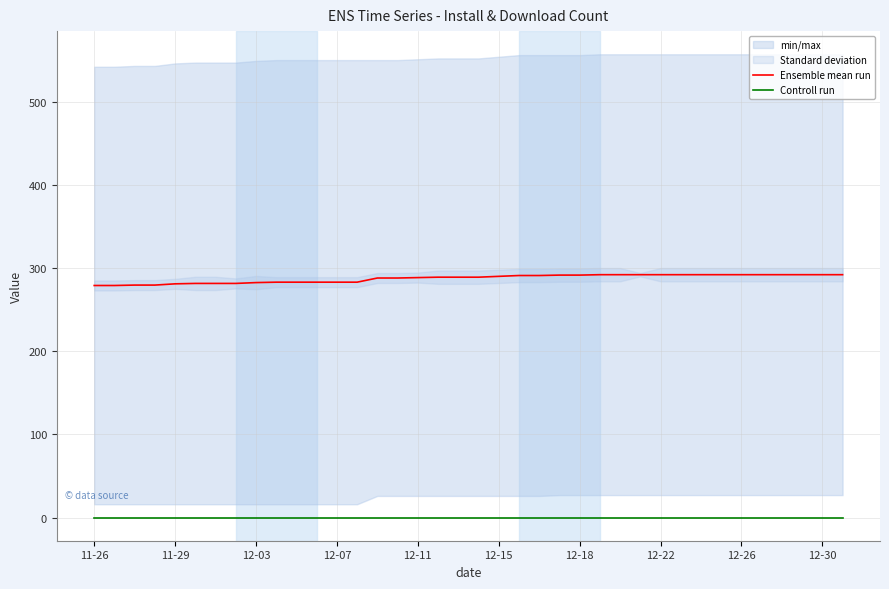

True or false: Ensemble mean run and Controll run intersect in this chart.

False